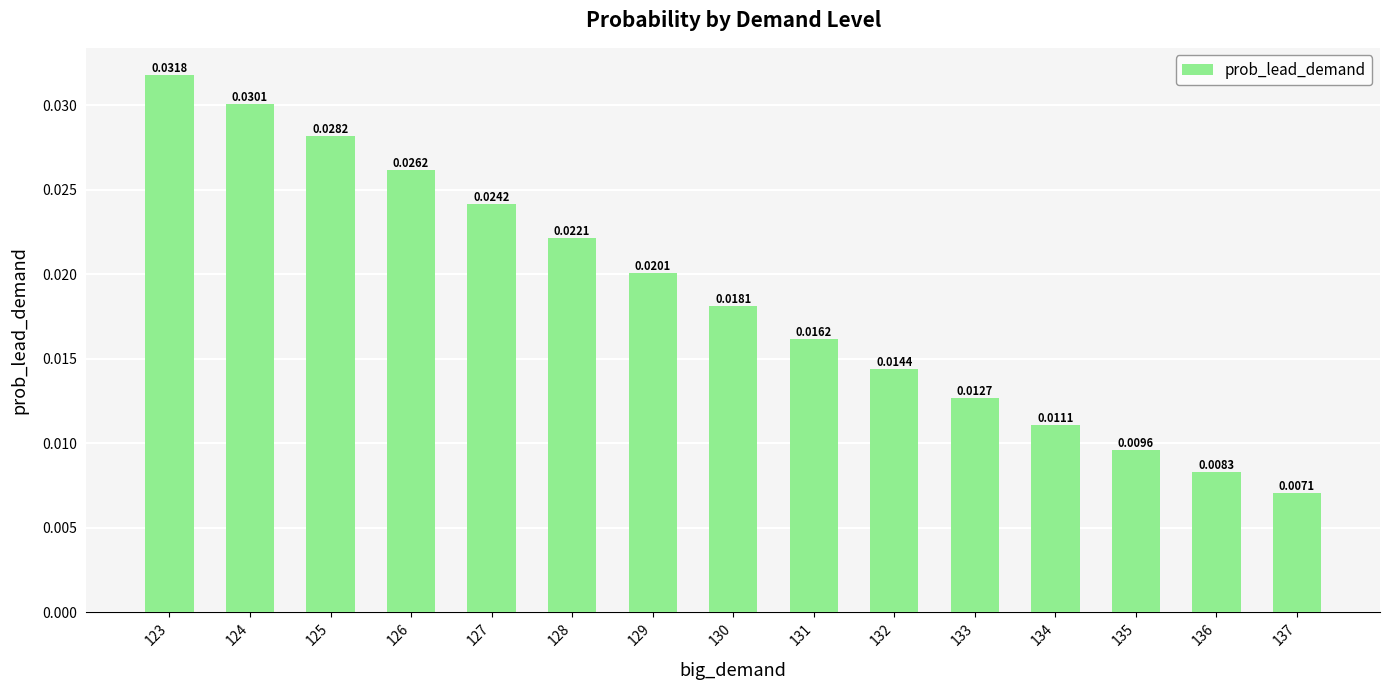

Where is the data nearest to the value 0?

137